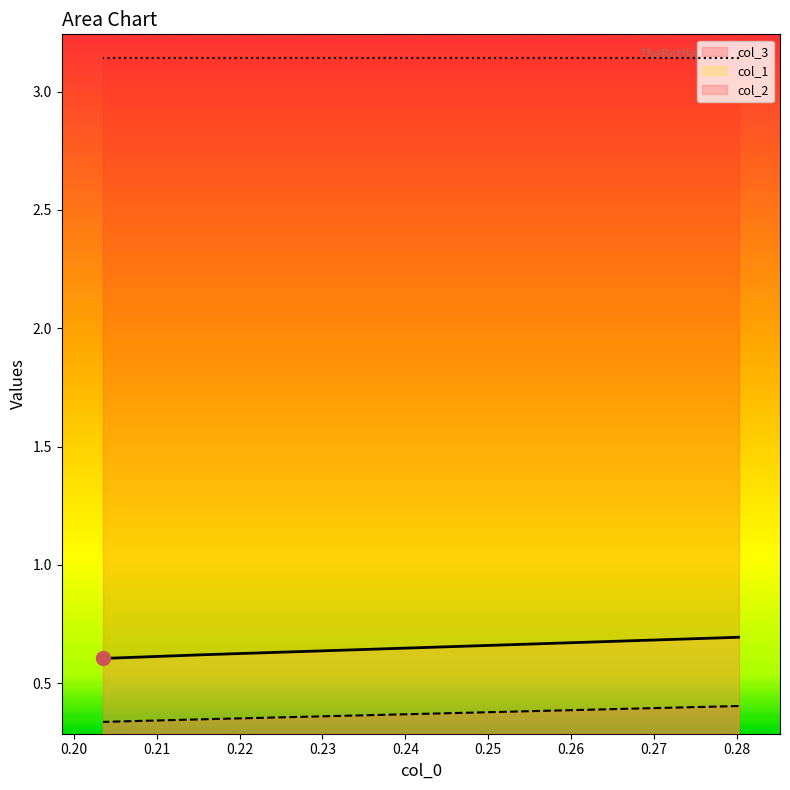

Which series has the largest range (max minus min)?

col_1